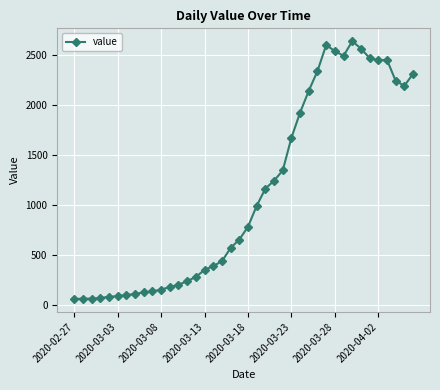

What is the value of the 13th point from the left?

204